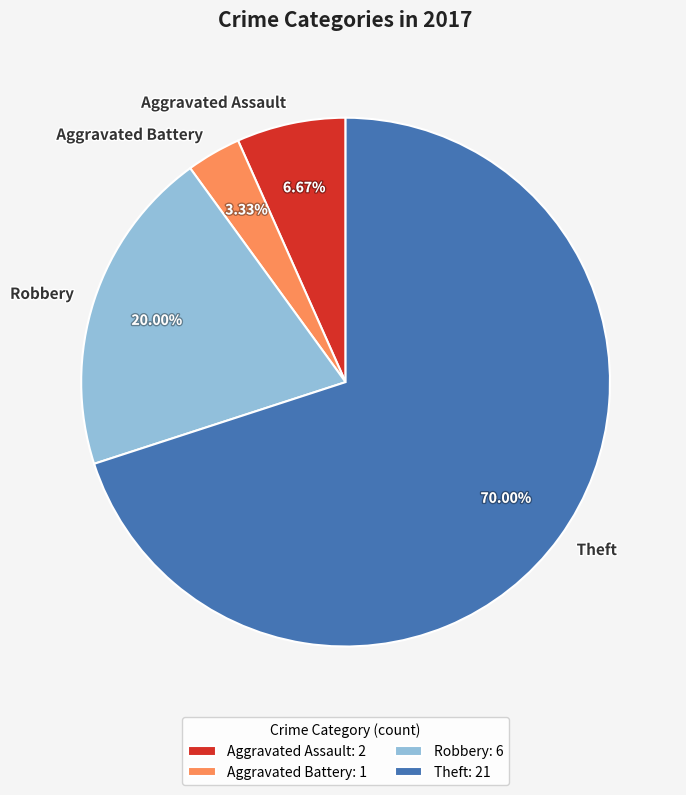

What is the largest slice in the pie chart?

Theft